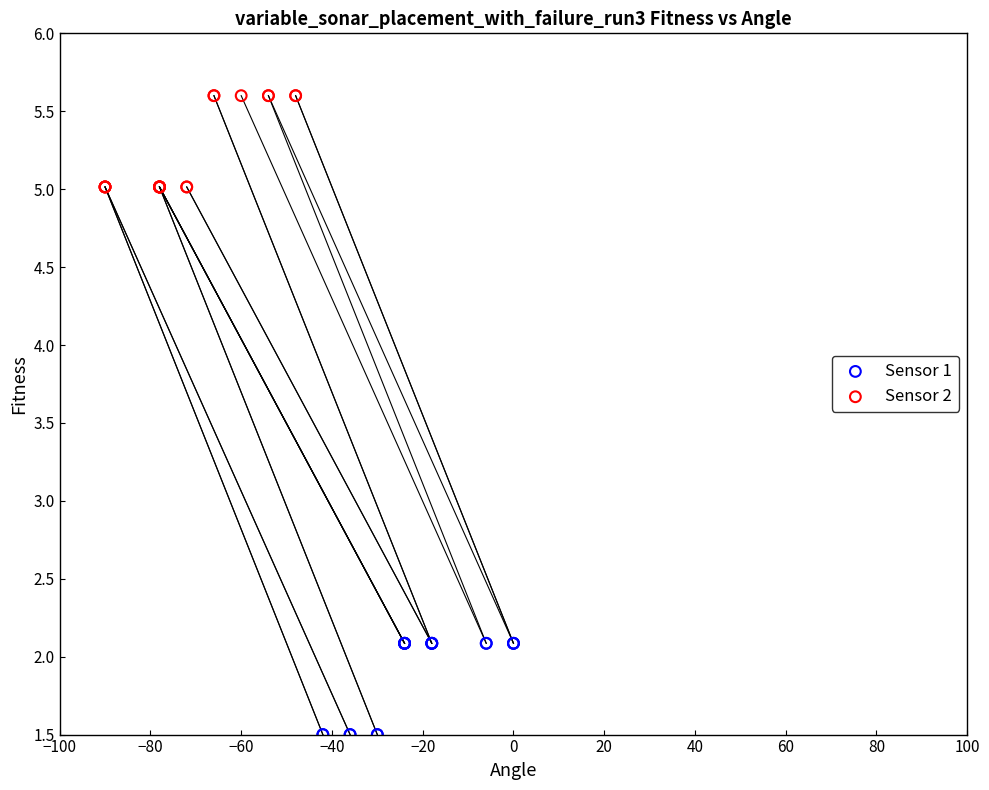

Which series contains the highest Y value?

Sensor 2